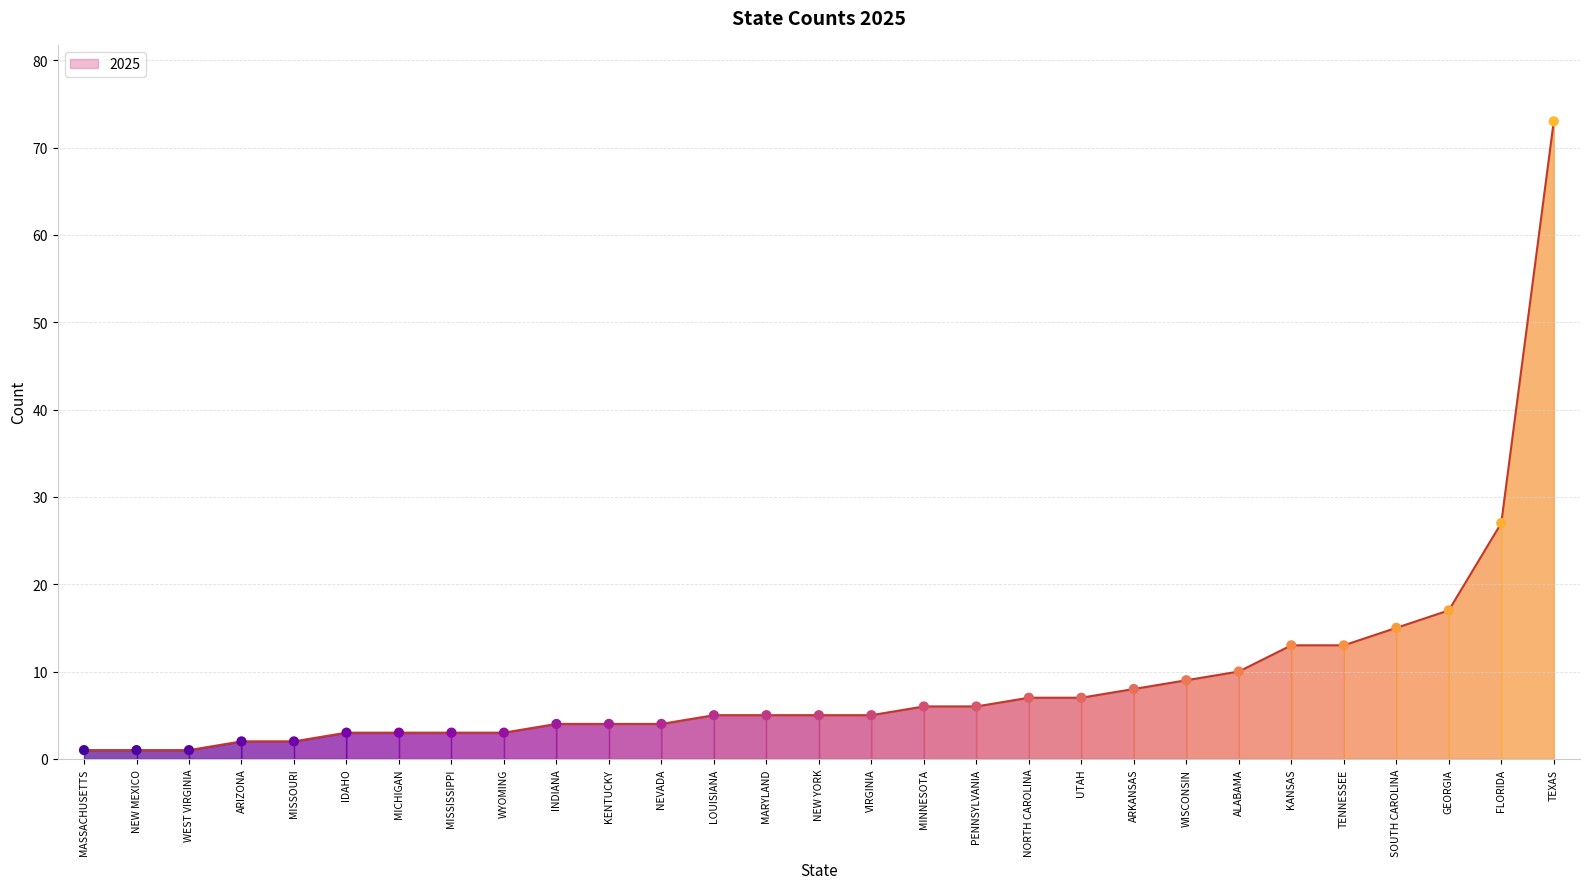

Between WISCONSIN and ARKANSAS, which is larger?

WISCONSIN